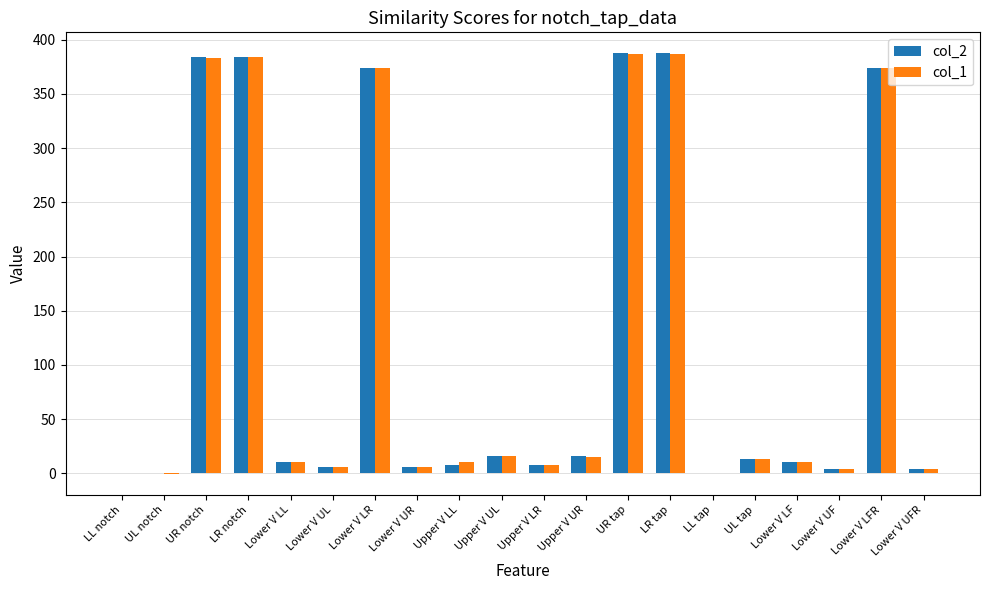

What is the greatest value displayed?

387.5